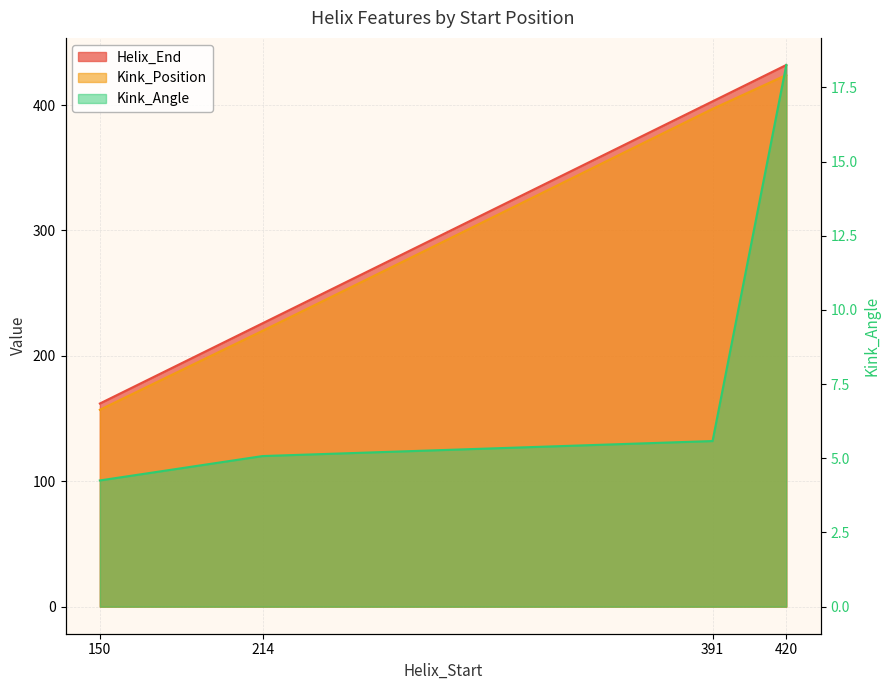

True or false: Kink_Angle and Kink_Position intersect in this chart.

False